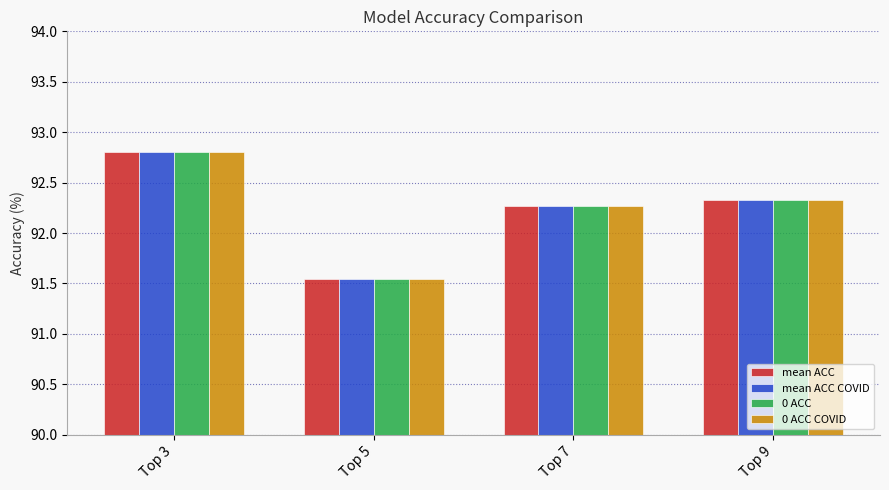

Count the number of categories in the chart.

4